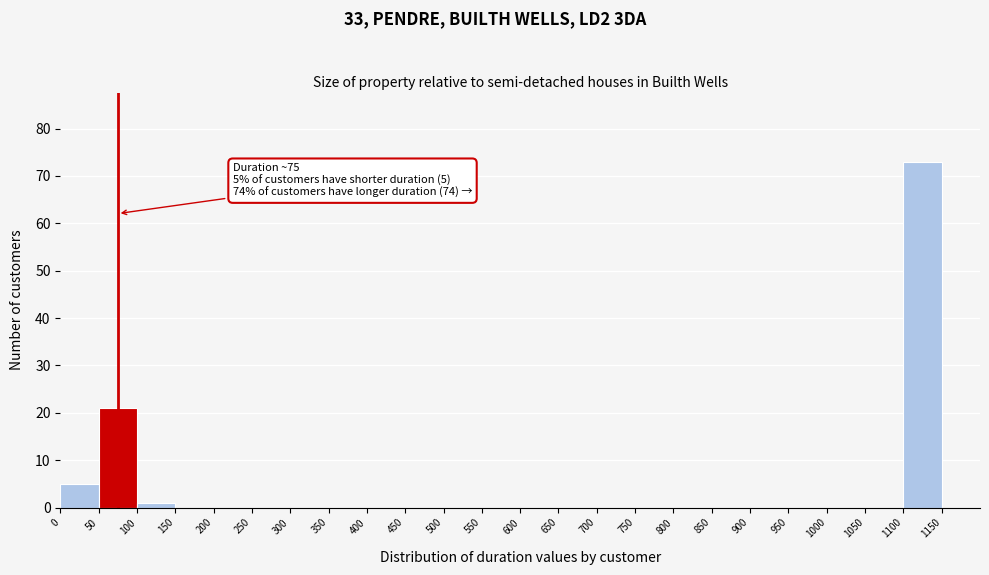

Which range on the x-axis has the tallest bar?

1100 to 1150